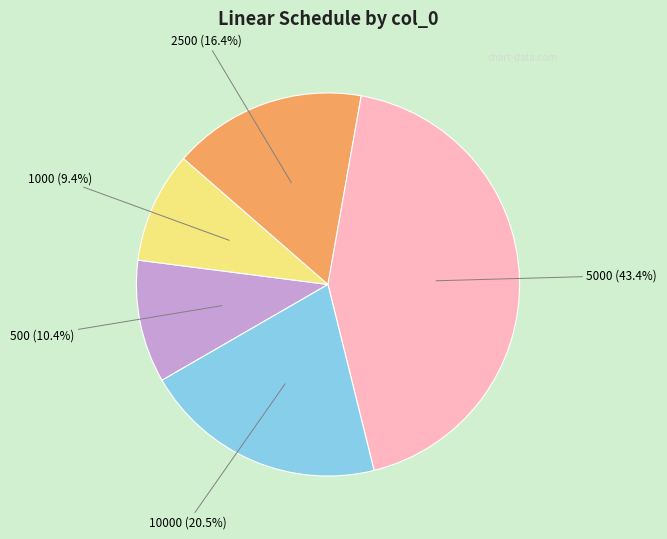

Is there any slice that represents more than half of the pie?

No